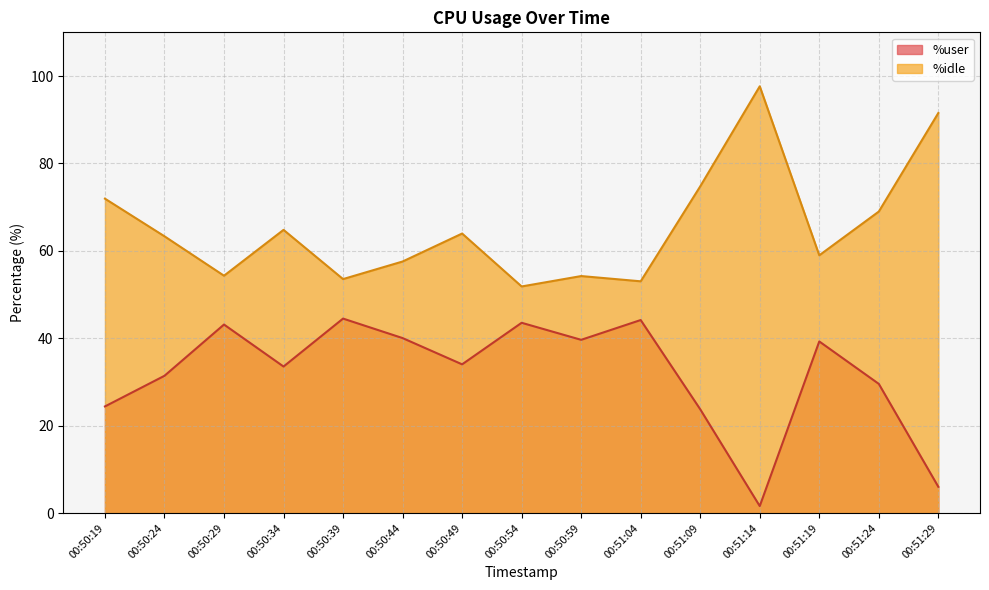

Rank the series by their maximum value, from lowest to highest.

%user, %idle